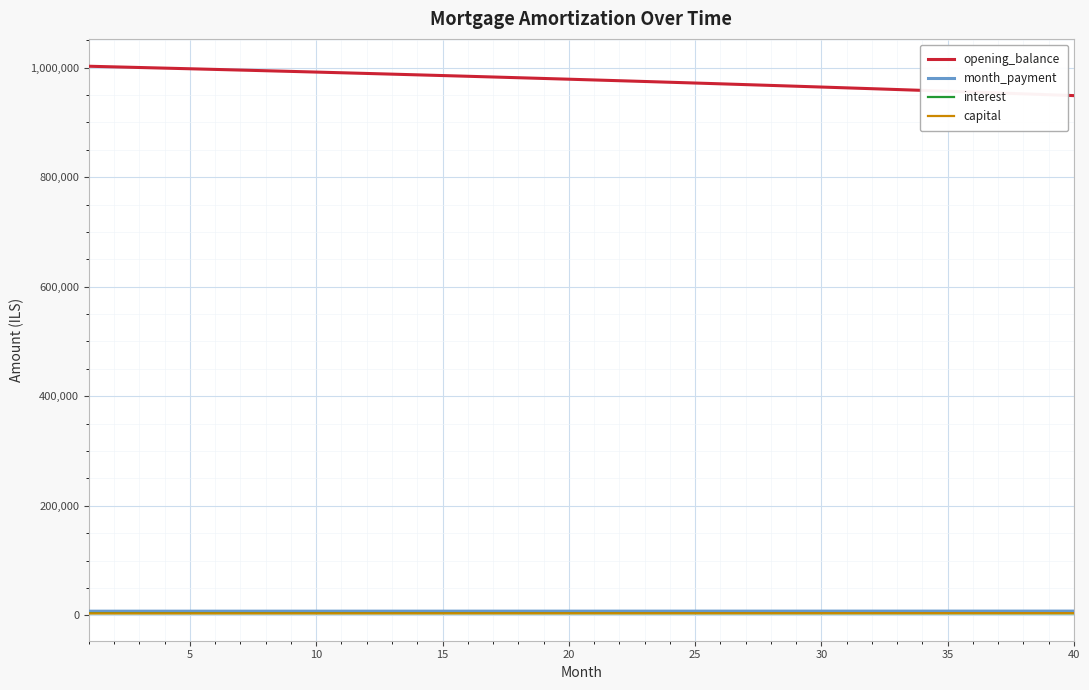

True or false: interest and opening_balance intersect in this chart.

False